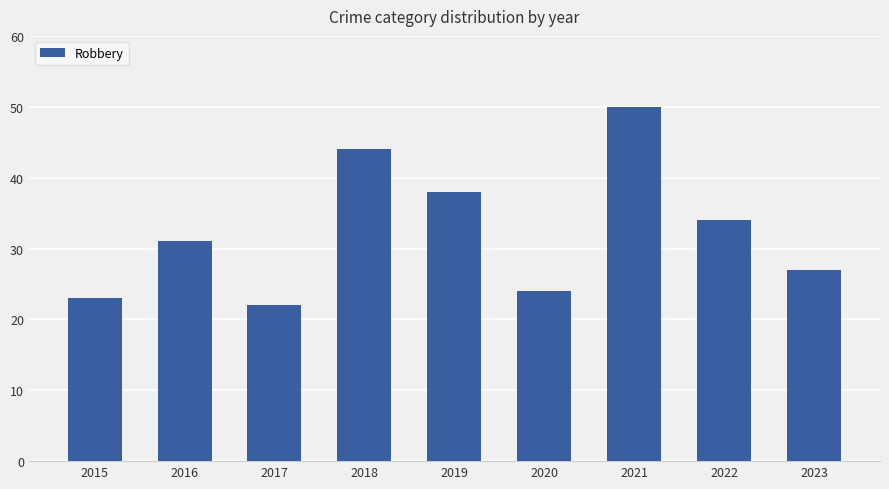

How many bars are there in total?

9